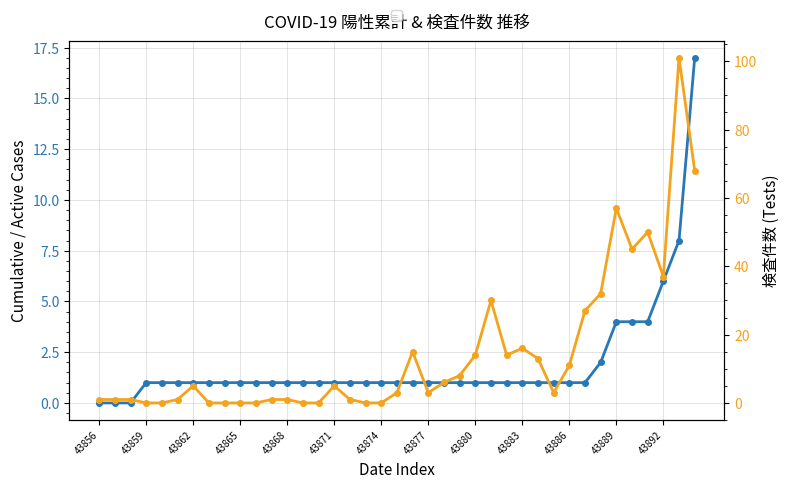

Which series has the largest total across all categories?

検査件数